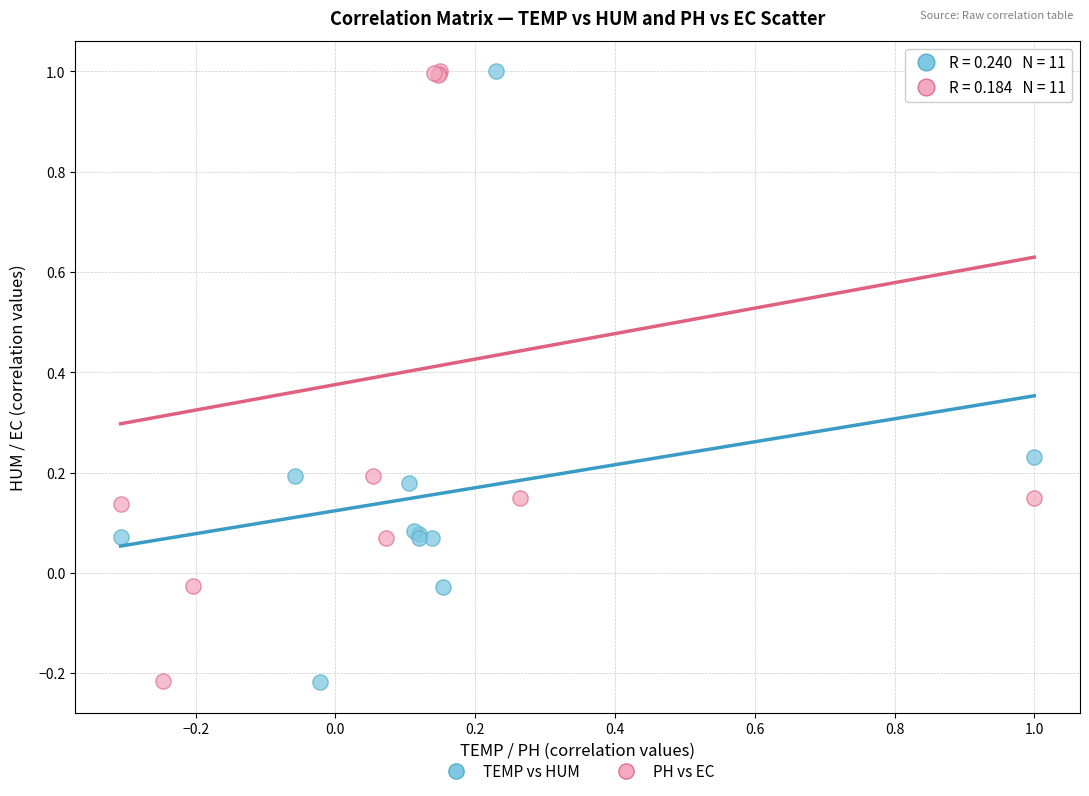

What are all the series names shown in the legend?

TEMP vs HUM, PH vs EC